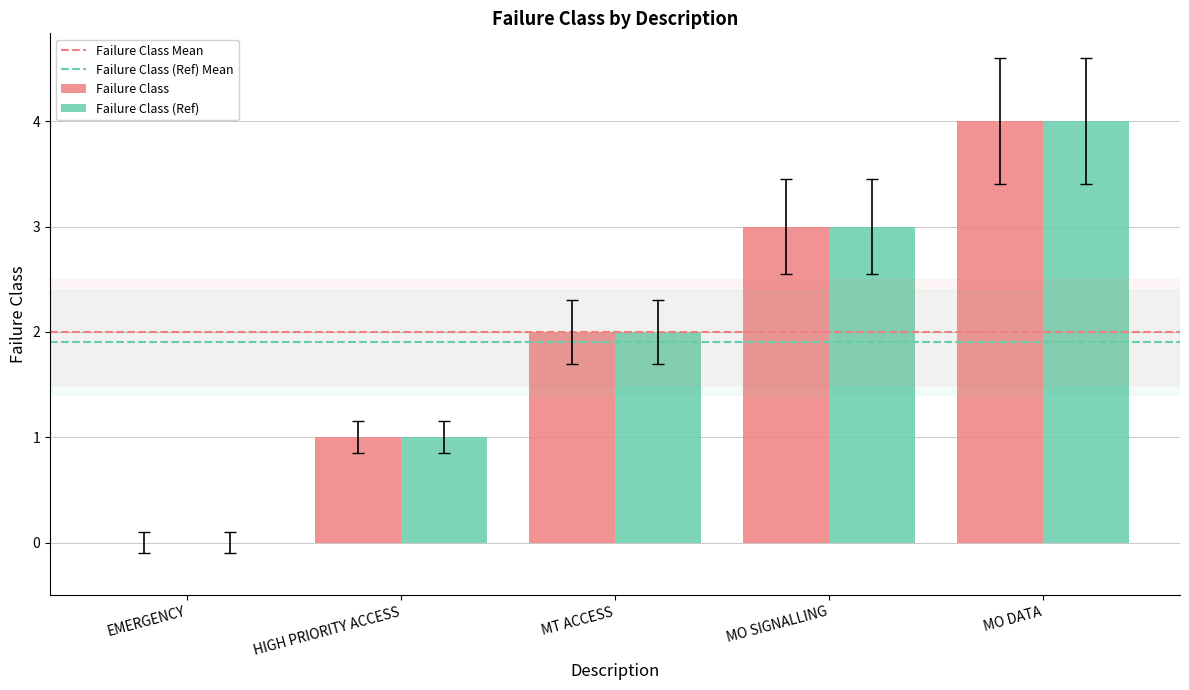

How many data points does each series have?

5